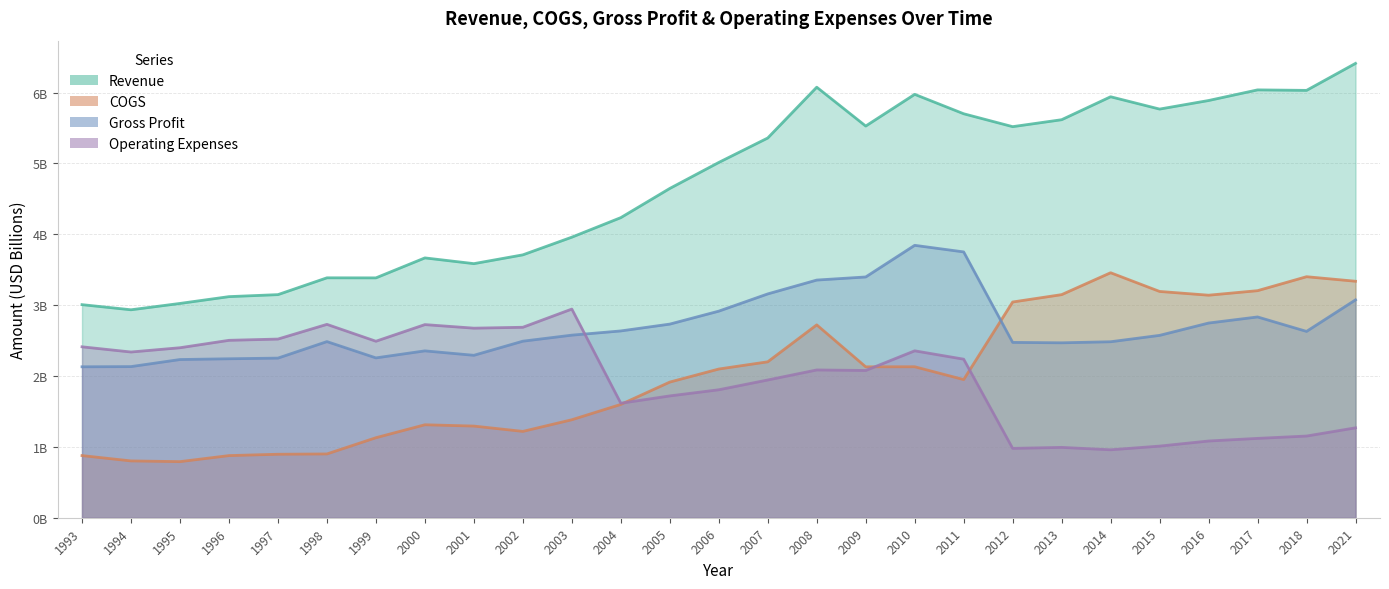

Reading right to left, transcribe all the data shown in this chart.

Revenue: 6.4	6.0	6.0	5.9	5.8	5.9	5.6	5.5	5.7	6.0	5.5	6.1	5.4	5.0	4.6	4.2	4.0	3.7	3.6	3.7	3.4	3.4	3.1	3.1	3.0	2.9	3.0
COGS: 3.3	3.4	3.2	3.1	3.2	3.5	3.1	3.0	1.9	2.1	2.1	2.7	2.2	2.1	1.9	1.6	1.4	1.2	1.3	1.3	1.1	0.9	0.9	0.9	0.8	0.8	0.9
Gross Profit: 3.1	2.6	2.8	2.7	2.6	2.5	2.5	2.5	3.8	3.8	3.4	3.4	3.2	2.9	2.7	2.6	2.6	2.5	2.3	2.4	2.3	2.5	2.3	2.2	2.2	2.1	2.1
Operating Expenses: 1.3	1.2	1.1	1.1	1.0	1.0	1.0	1.0	2.2	2.4	2.1	2.1	1.9	1.8	1.7	1.6	2.9	2.7	2.7	2.7	2.5	2.7	2.5	2.5	2.4	2.3	2.4